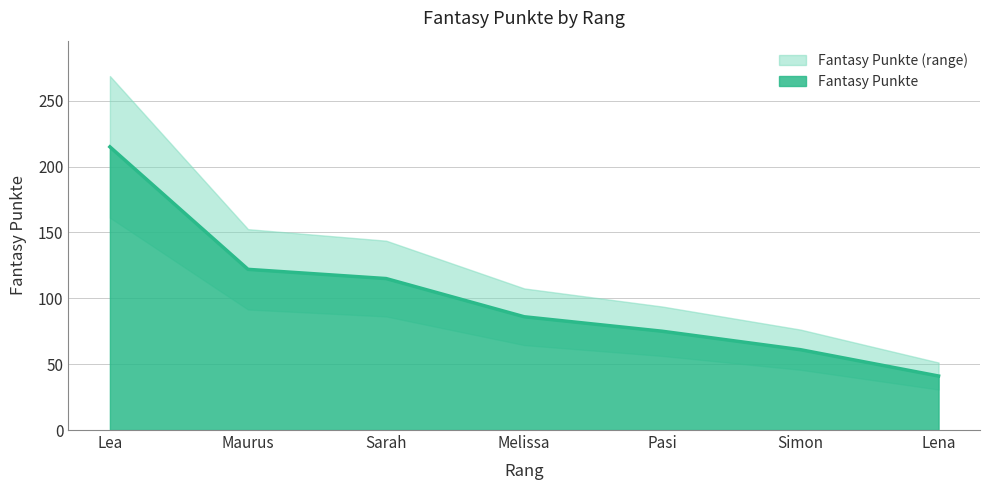

What is the change in value from Melissa to Pasi?

-11